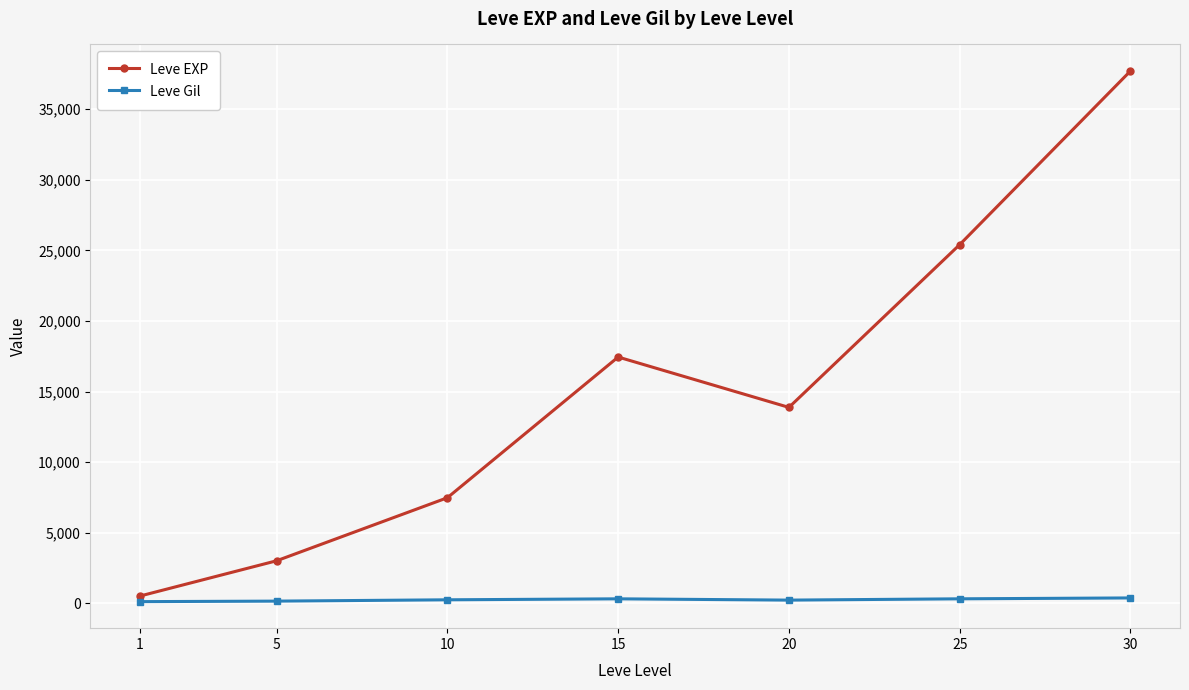

At which label does Leve EXP first exceed 13876?

15